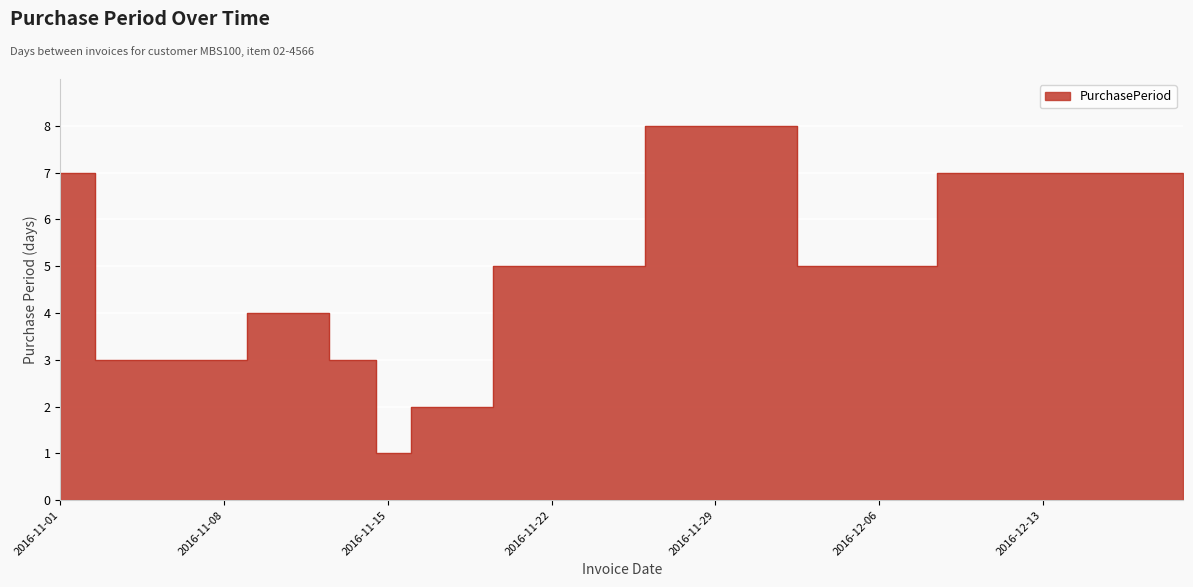

What is the label of the 2nd point from the left?

2016-11-04